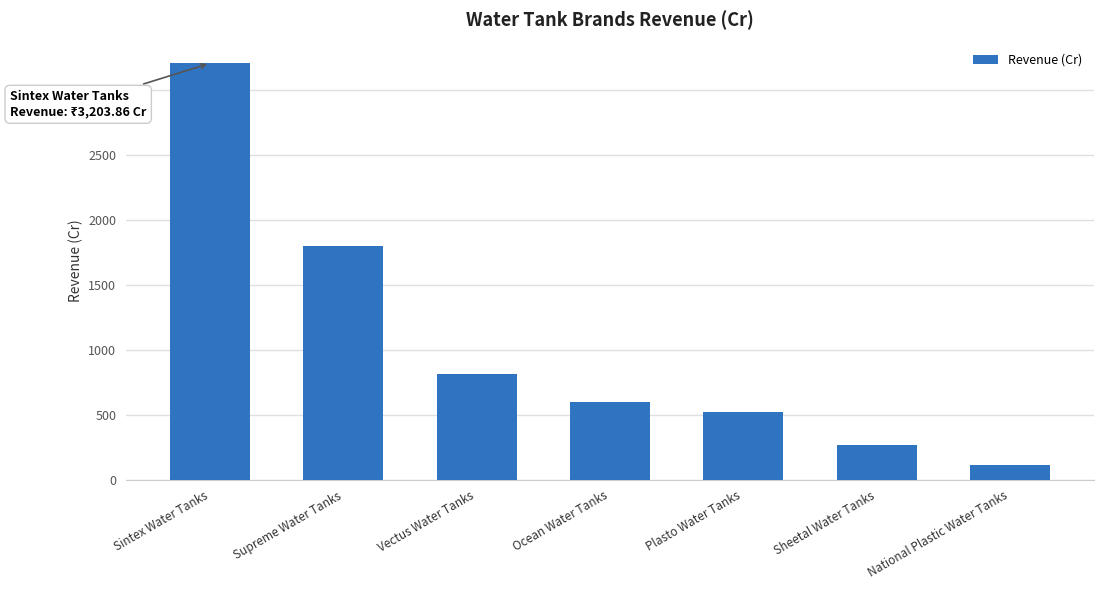

What is the average value?

1046.0